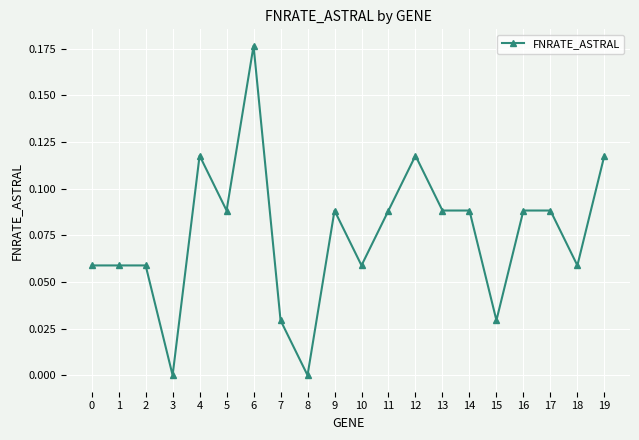

True or false: the data has more than 0 interior local peaks.

True